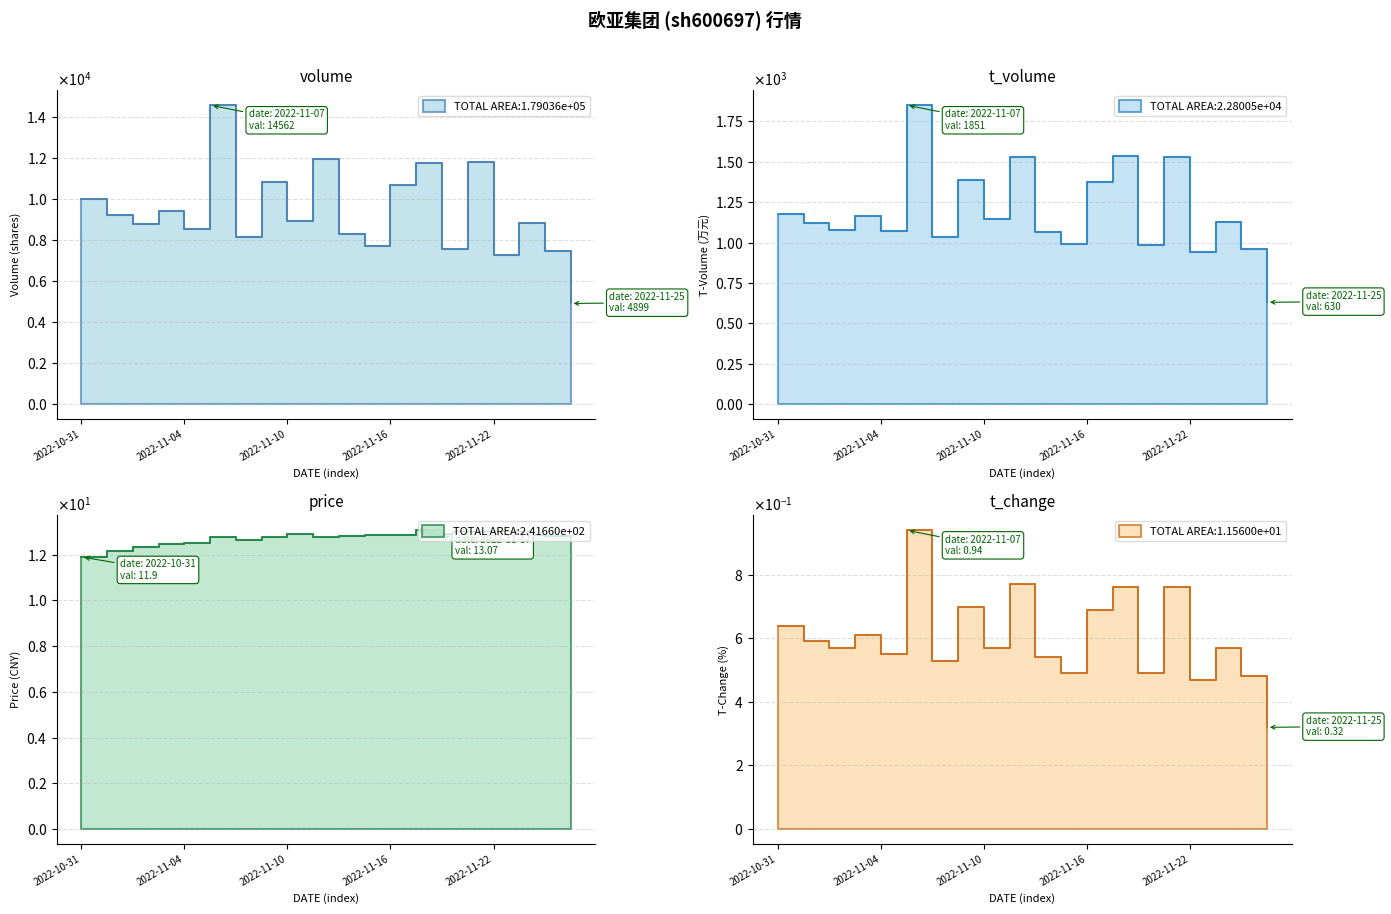

At 2022-11-11, list the series in order from smallest to largest.

t_change, price, t_volume, volume